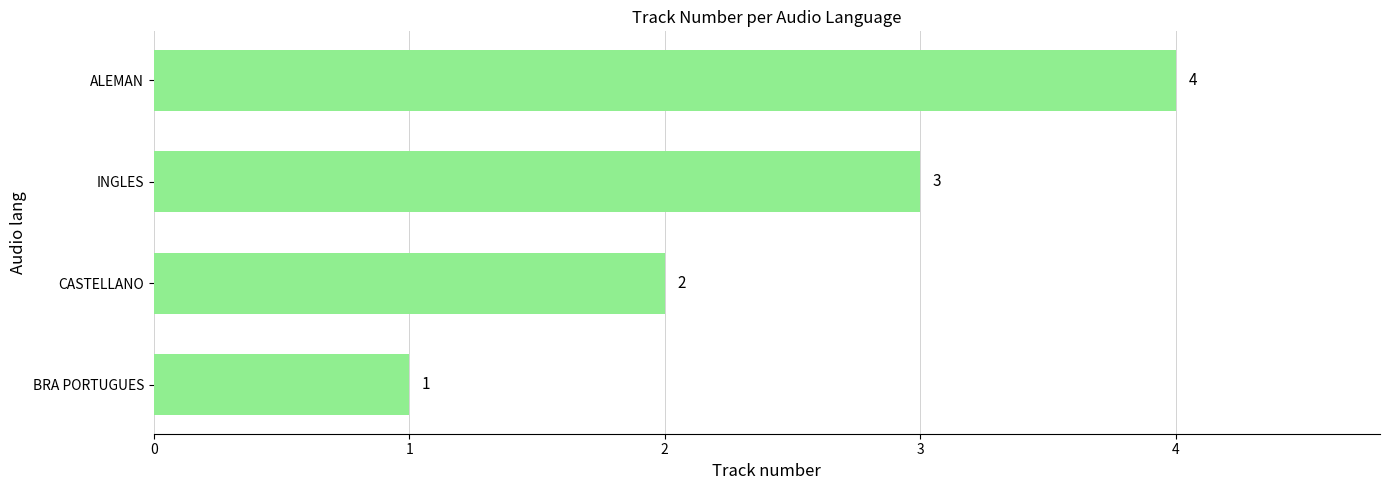

Read the value at INGLES.

3